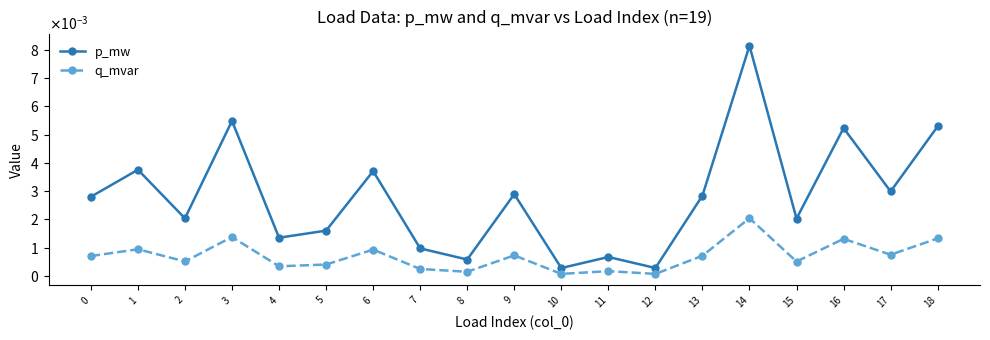

At 8, list the series in order from smallest to largest.

q_mvar, p_mw